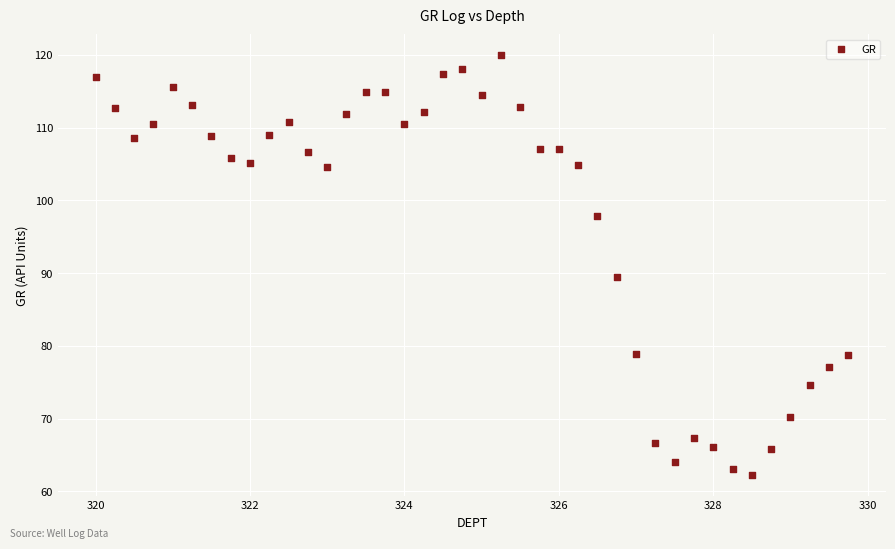

What is the range of X values (max minus min)?

9.8